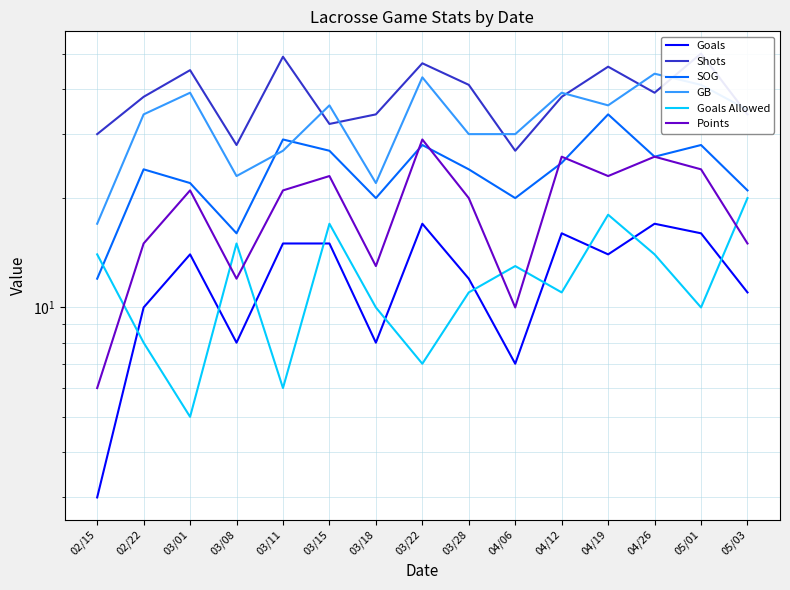

What is the sum of all Shots values?

578